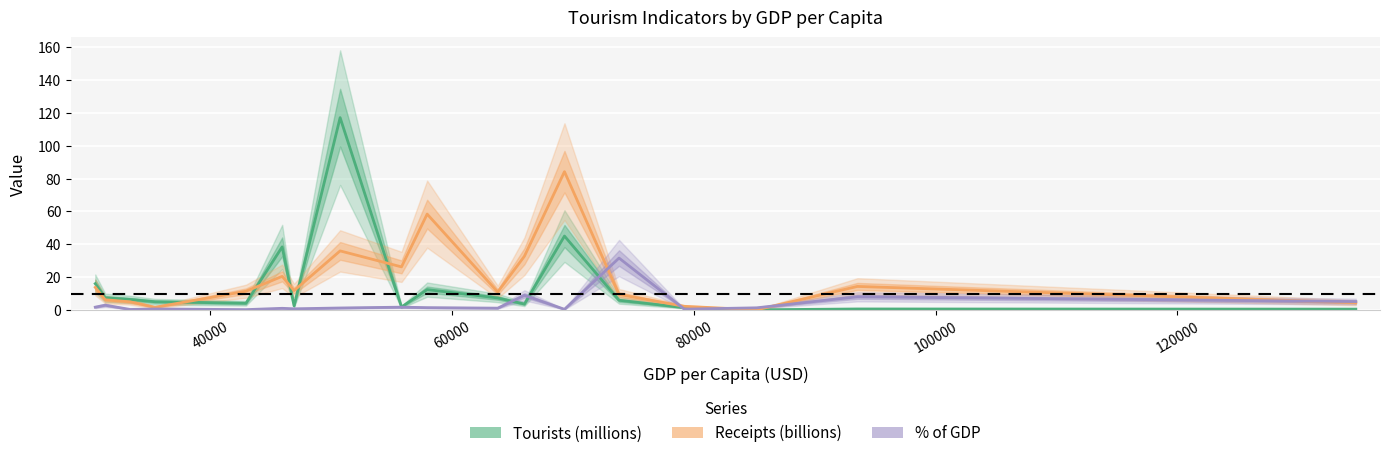

How many lines are shown in the chart?

3